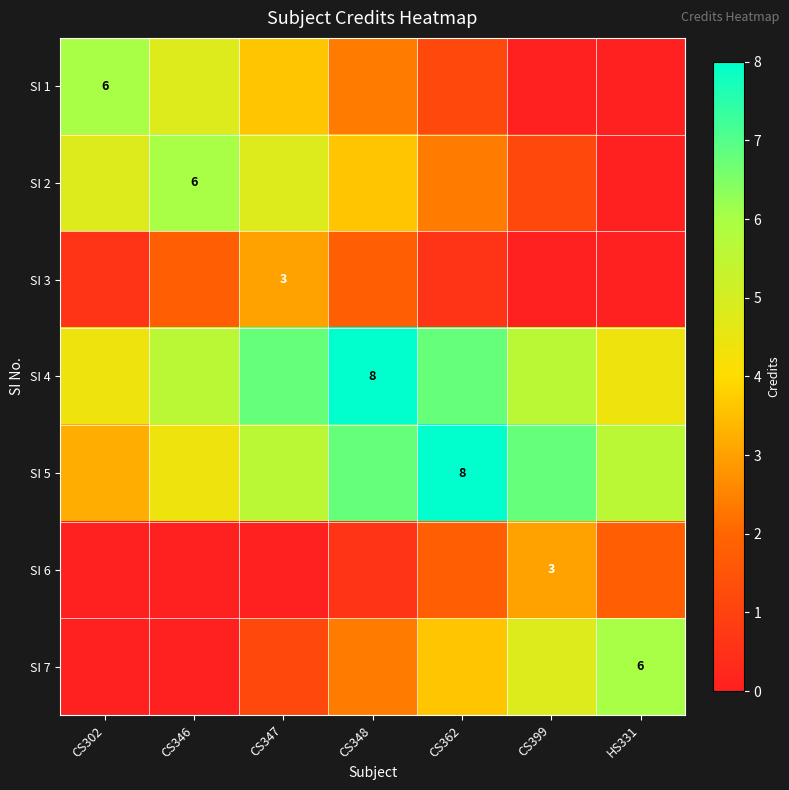

Is the value of SI 4 at CS348 greater than the value of SI 6 at CS346?

Yes